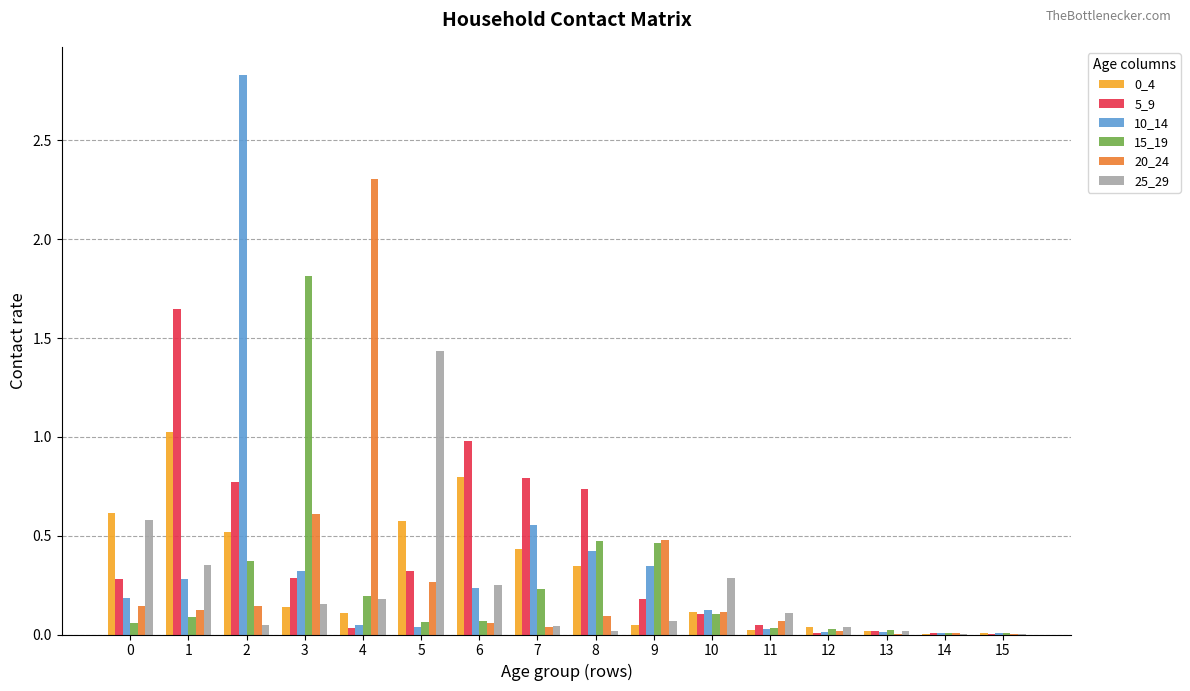

The value of 15_19 at 14 is 0.0. True or false?

True